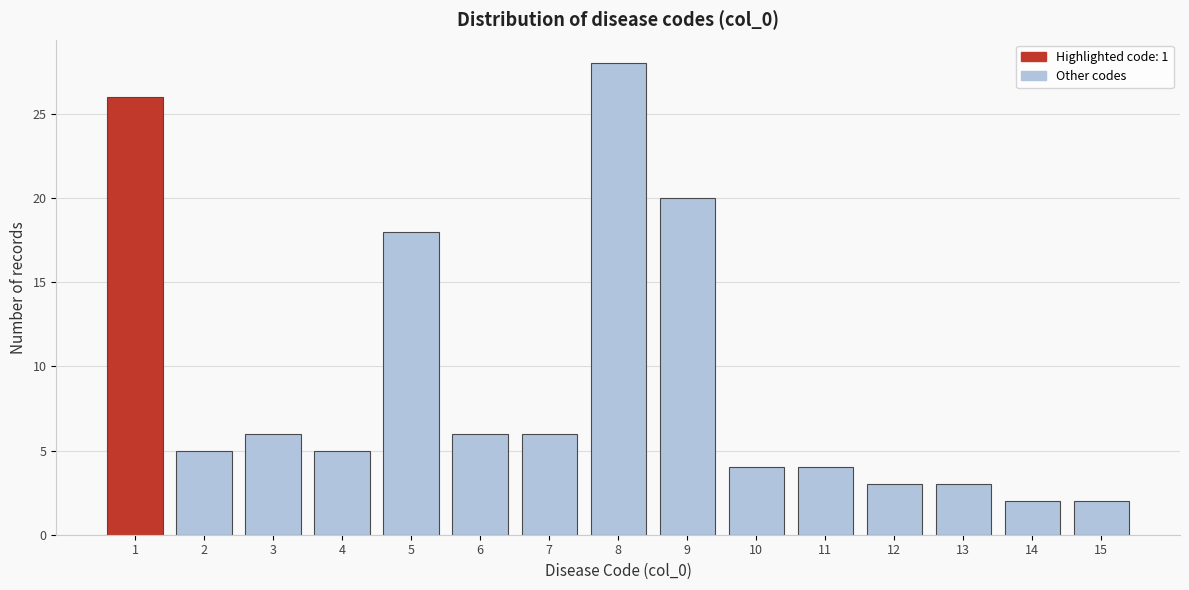

Reading right to left, list all the values displayed in this chart.

2	2	3	3	4	4	20	28	6	6	18	5	6	5	26